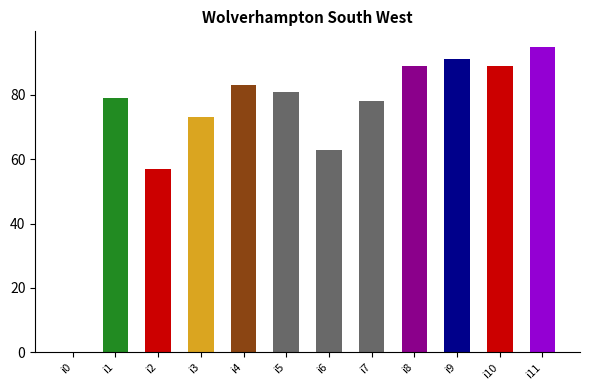

What is the maximum value shown in the chart?

95